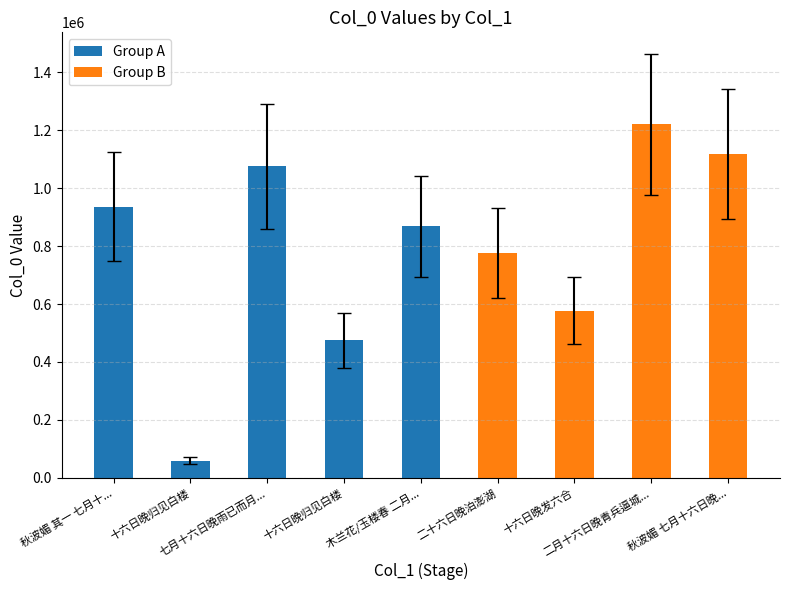

Reading left to right, what are all the values shown in this chart?

936457	59697	1075382	475684	868878	775905	577060	1220739	1118782